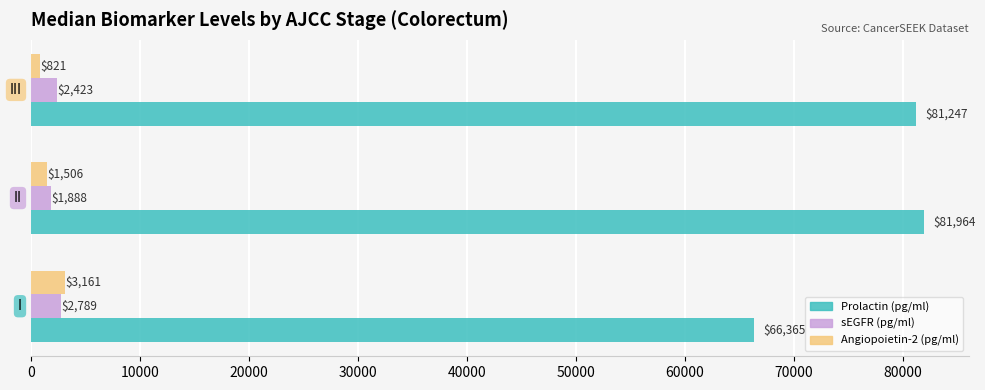

Where is Angiopoietin-2 (pg/ml) nearest to the value 1991?

II